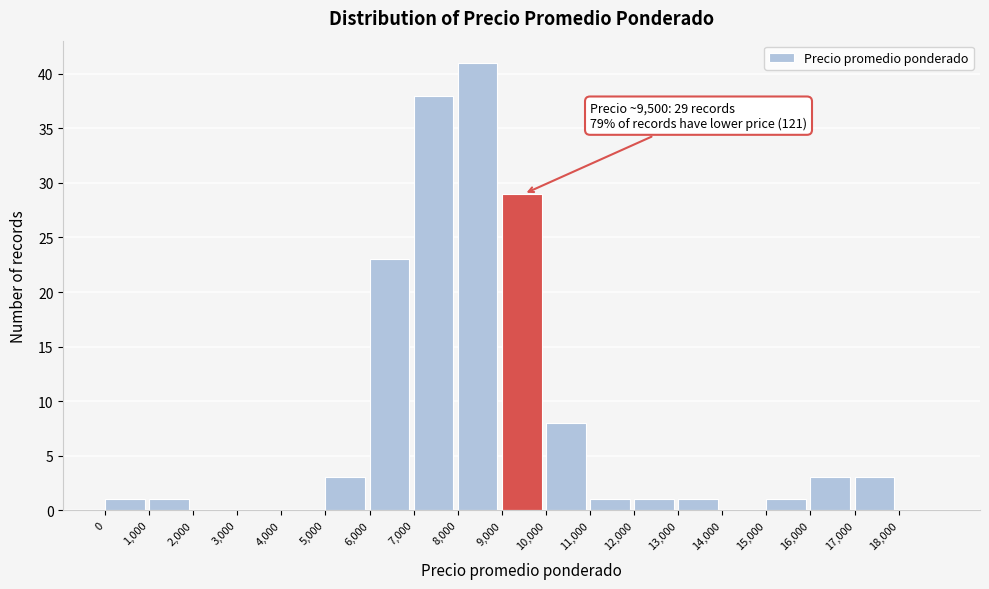

Over which range of the x-axis is the bar tallest?

8000 to 9000